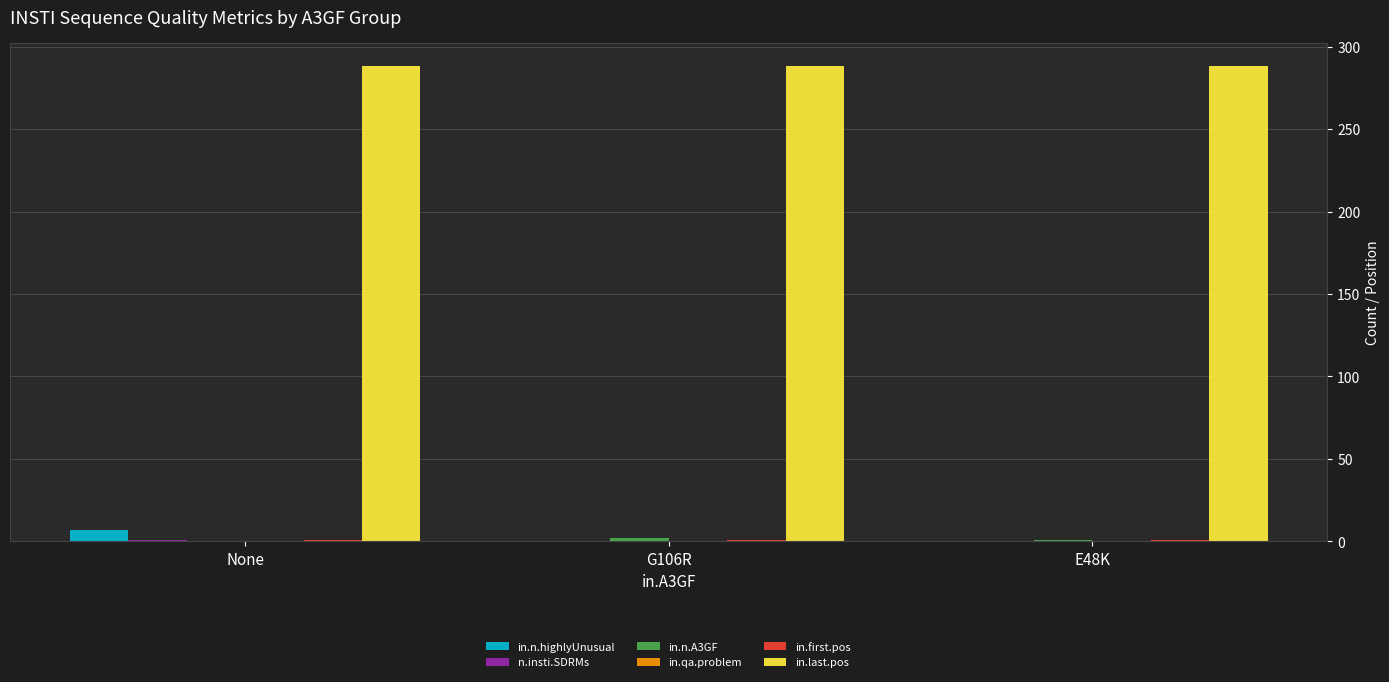

What is the maximum value shown in the chart?

288